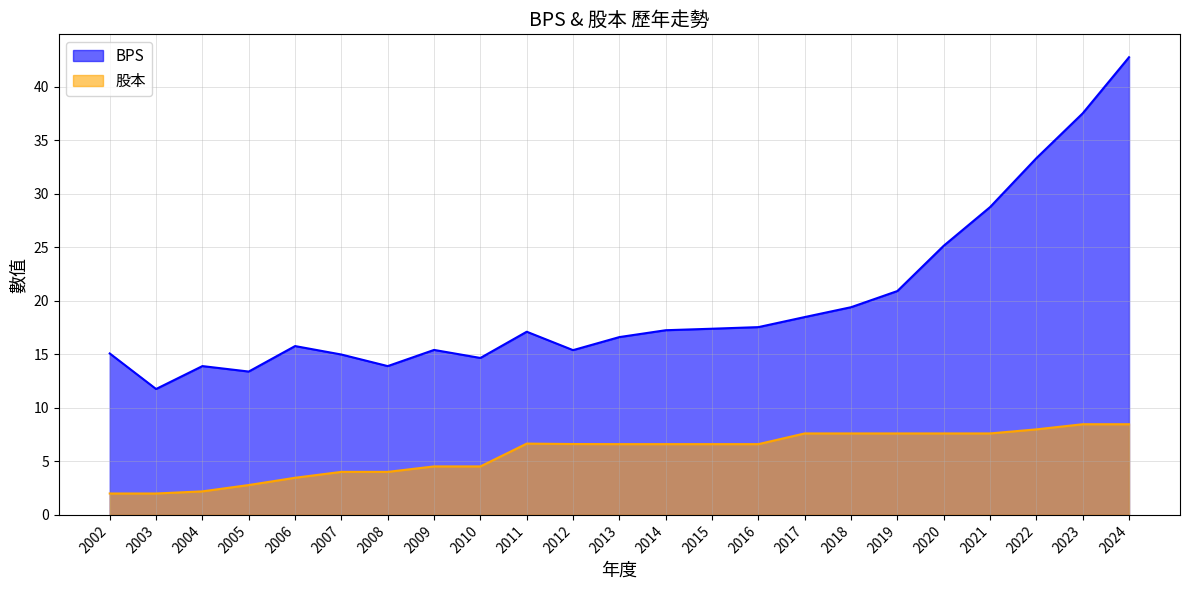

Does the chart have visible grid lines?

Yes